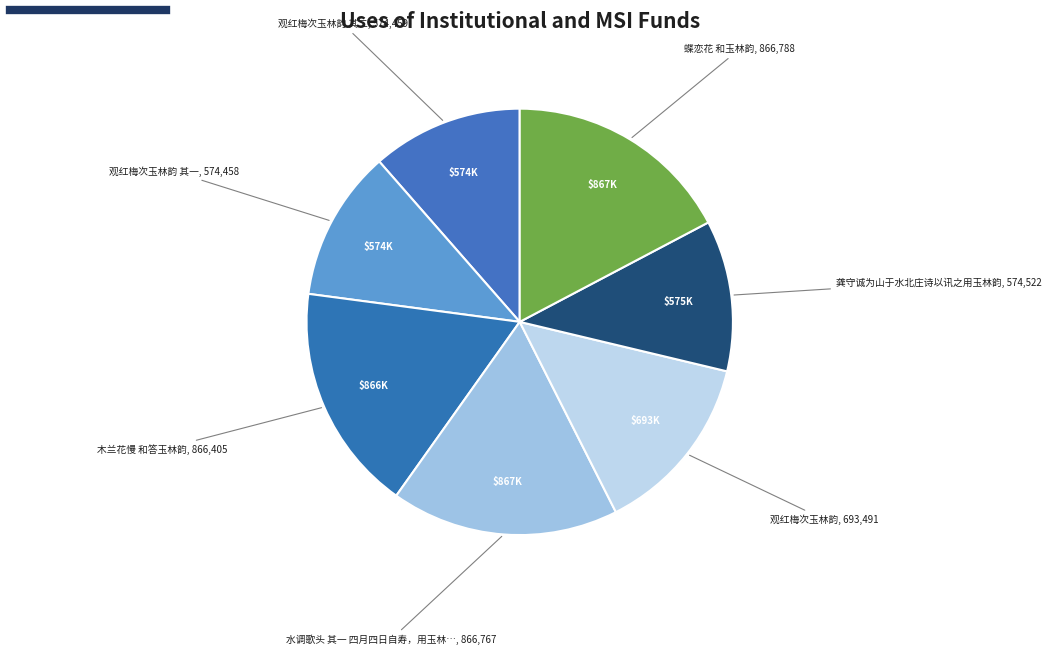

How many segments does this pie chart have?

7